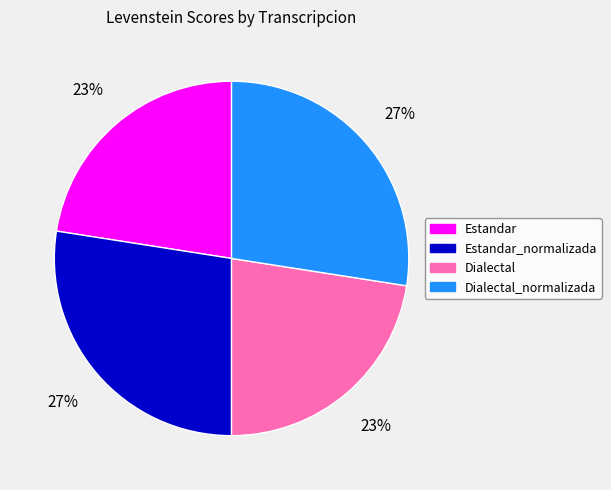

Which has a higher value, Estandar_normalizada or Estandar?

Estandar_normalizada